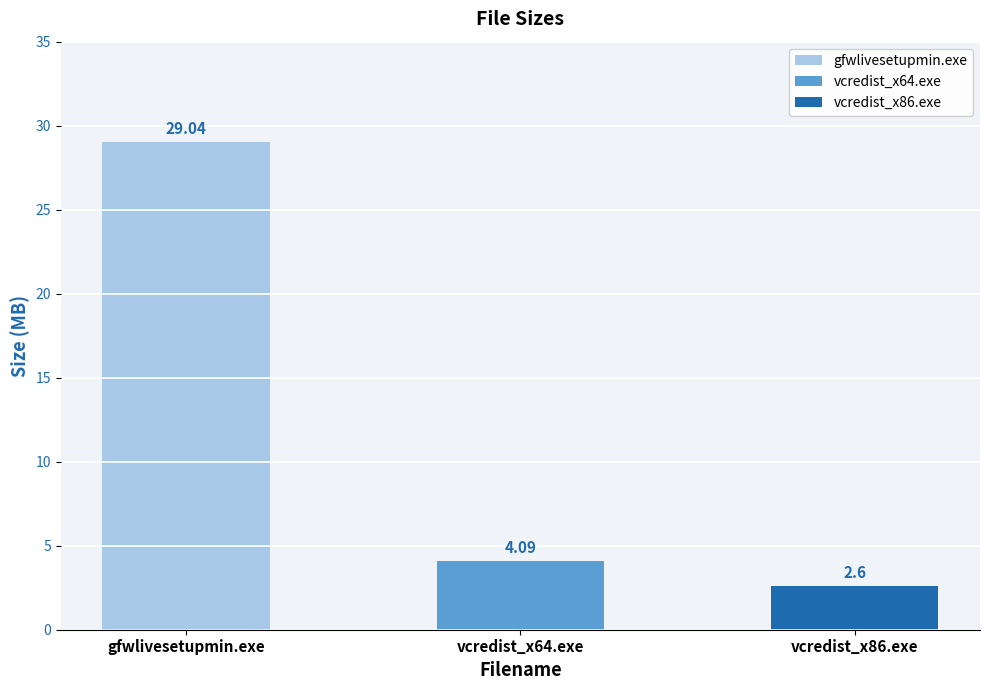

The value at gfwlivesetupmin.exe is 10.9. True or false?

False